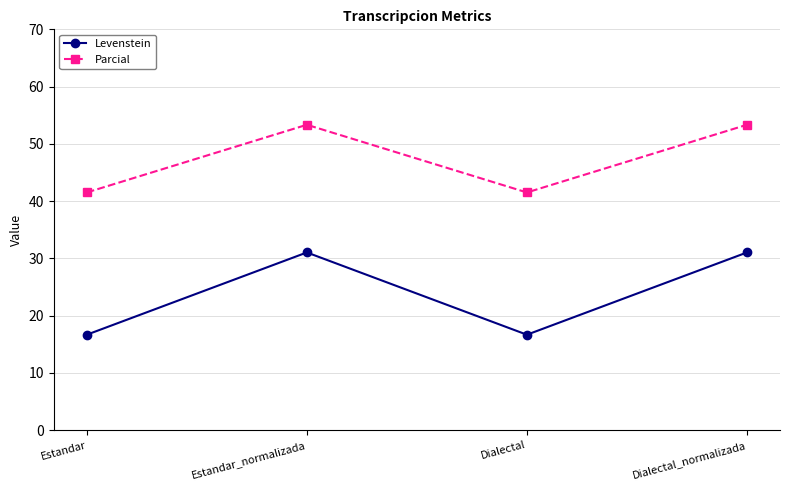

What is the highest value of the Levenstein series?

31.0